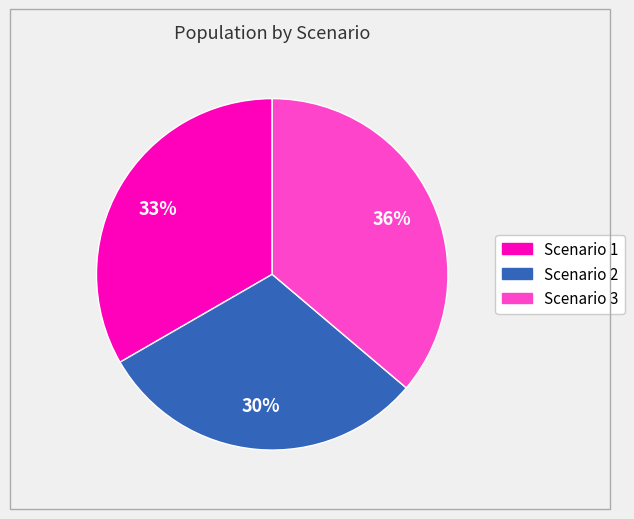

What percentage is the Scenario 2 slice, to the nearest percent?

30%